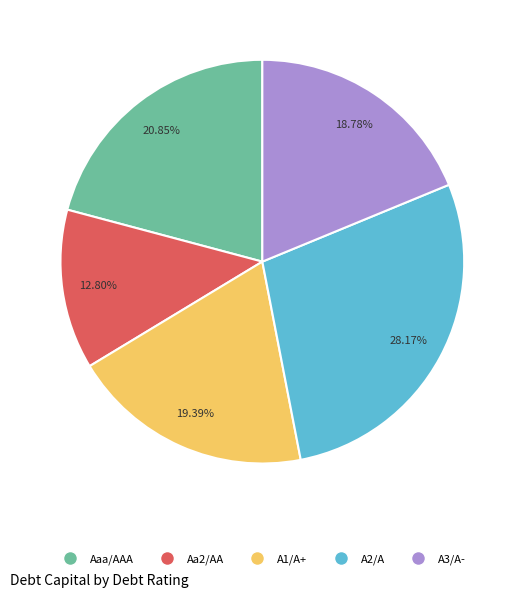

Rank the categories by value from lowest to highest.

Aa2/AA, A3/A-, A1/A+, Aaa/AAA, A2/A